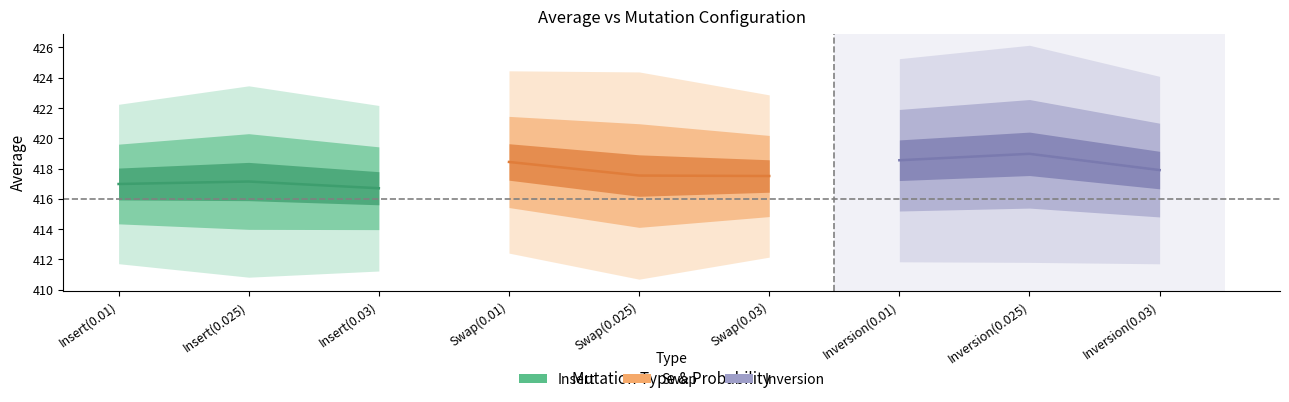

Count the number of data series in this chart.

3